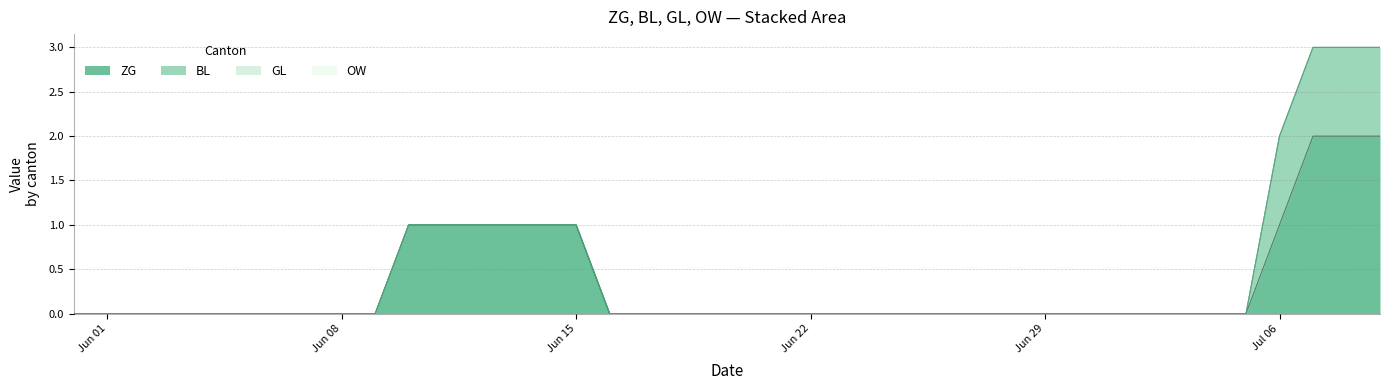

What position from the right is 2020-06-13?

27